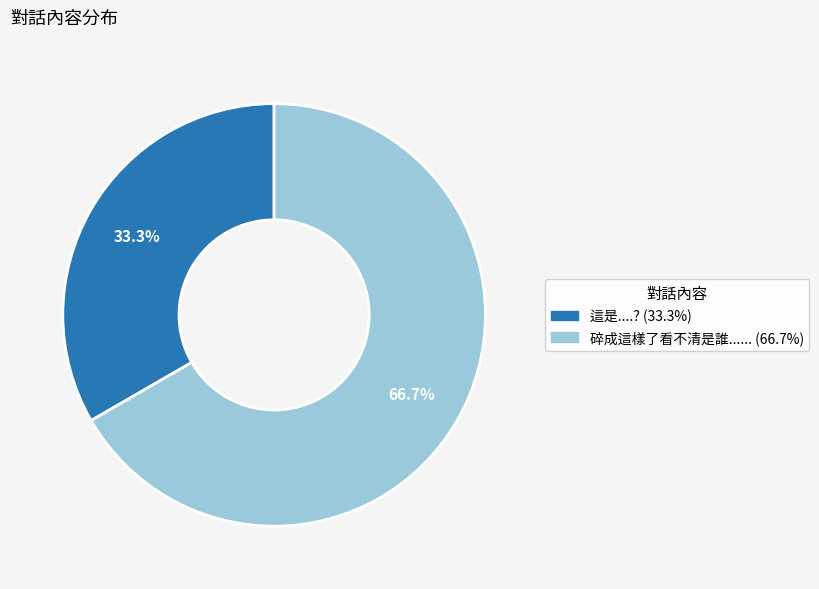

To the nearest percent, what is the difference between the 這是....? and 碎成這樣了看不清是誰...... slice percentages?

33%